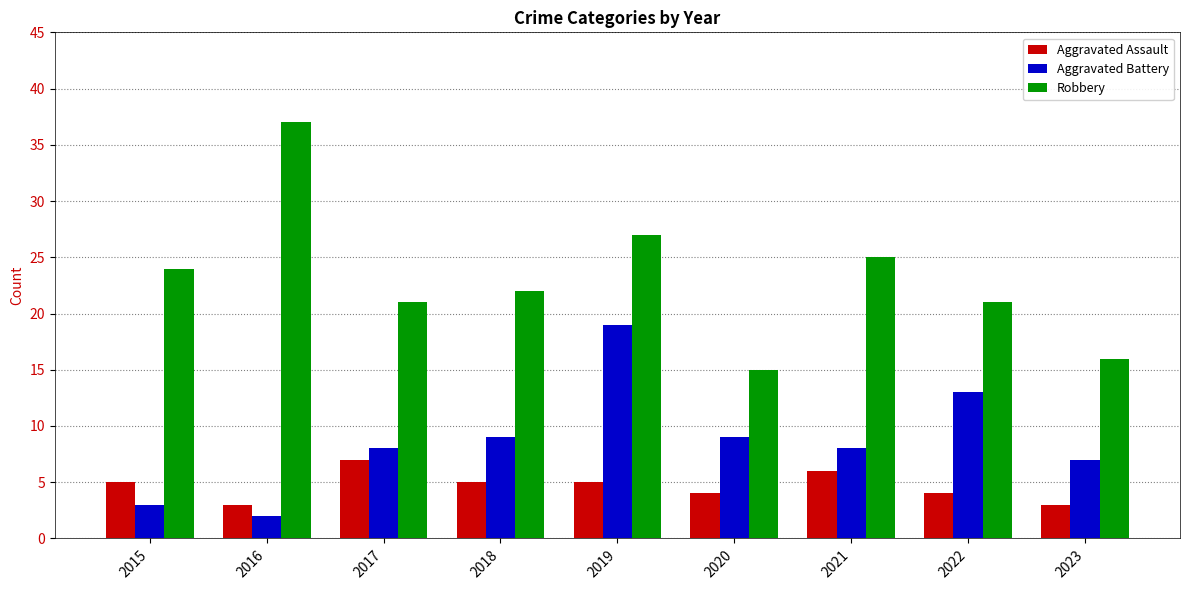

What is the sum of all Aggravated Battery values?

78